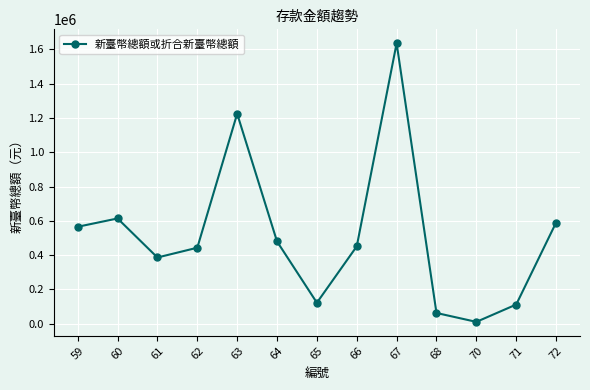

Which has a higher value, 60 or 70?

60